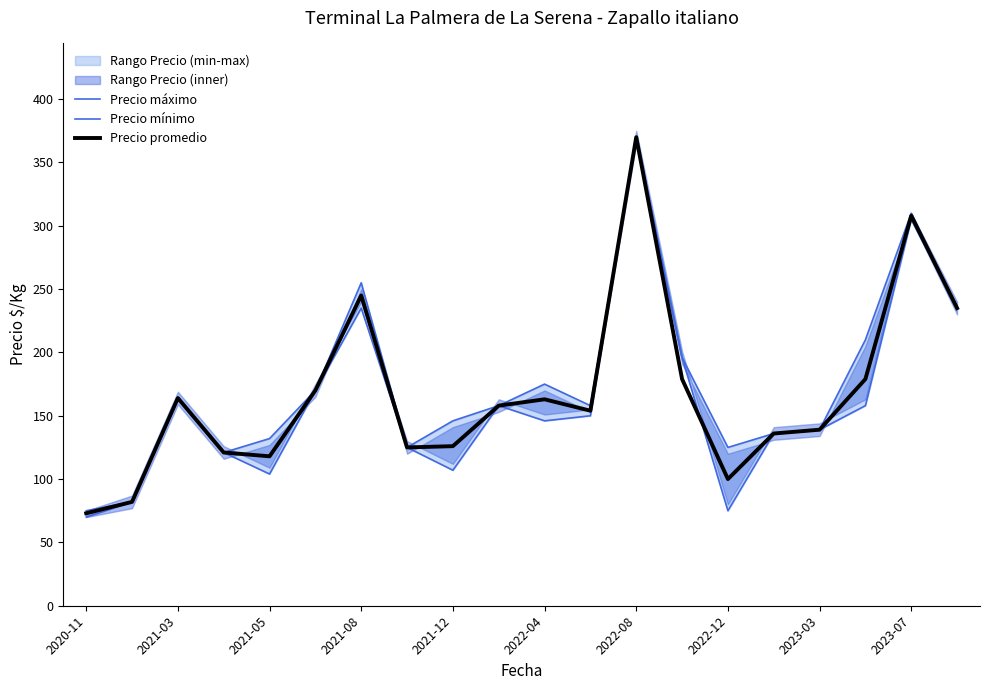

How many values in the Precio mínimo series are below 150?

10